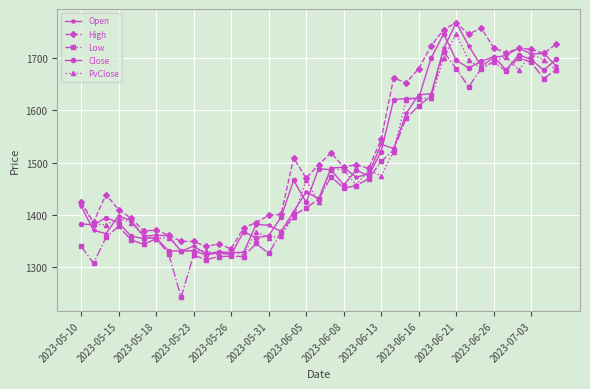

What is the minimum value shown in the chart?

1242.0